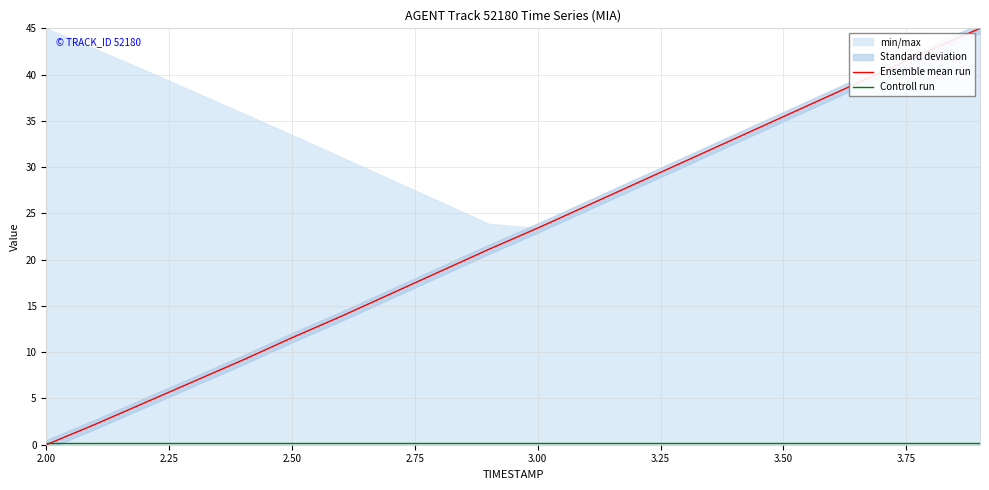

Where do Ensemble mean run and Controll run first cross each other?

2.00 and 2.25